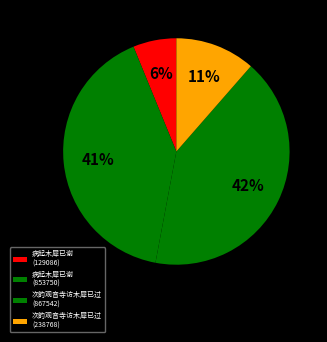

To the nearest percent, what portion does 病起木犀已谢 (129086) represent?

6%